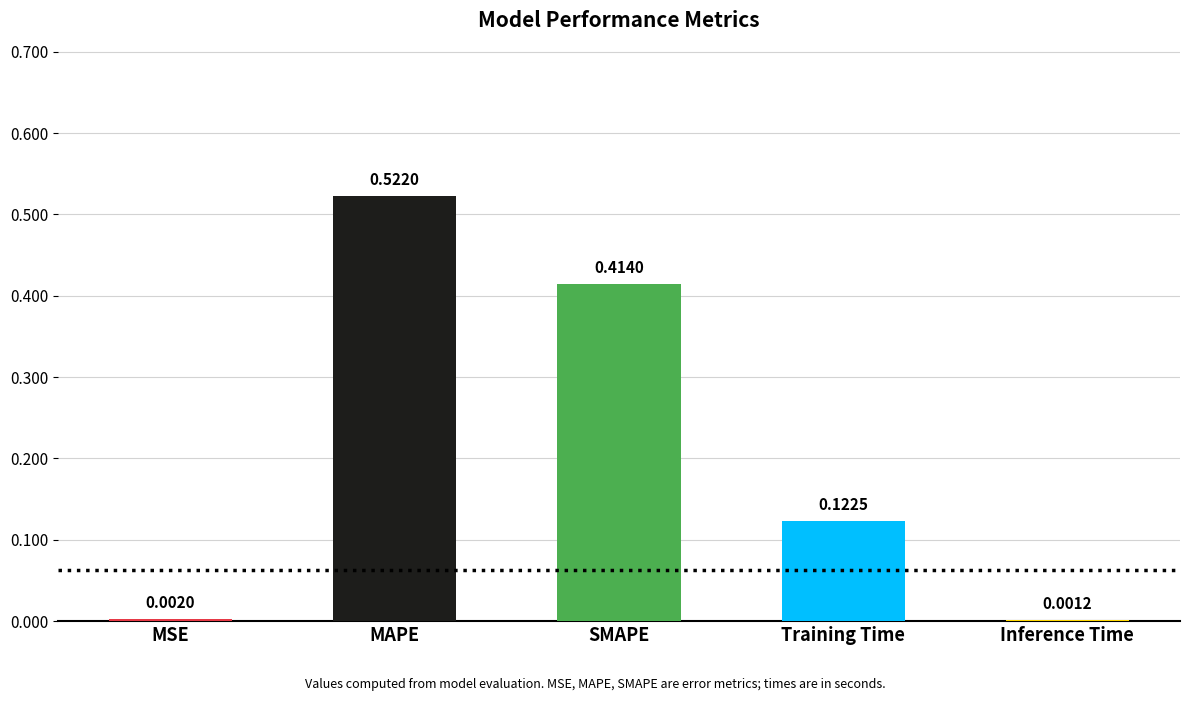

How many categories are shown in the chart?

5